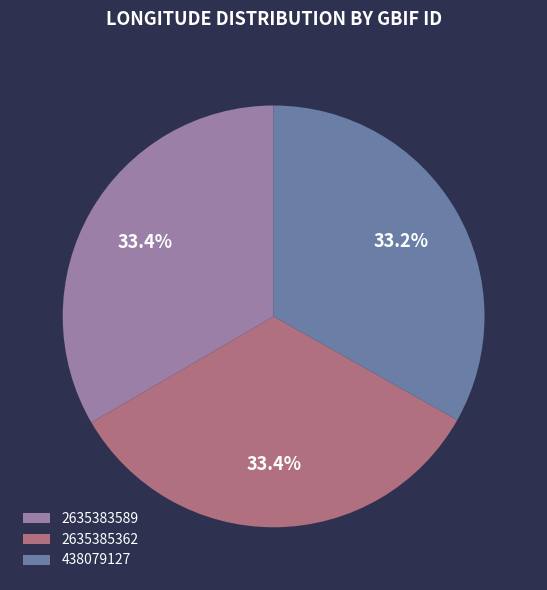

What is the total percentage of 438079127 and 2635385362?

66.6%